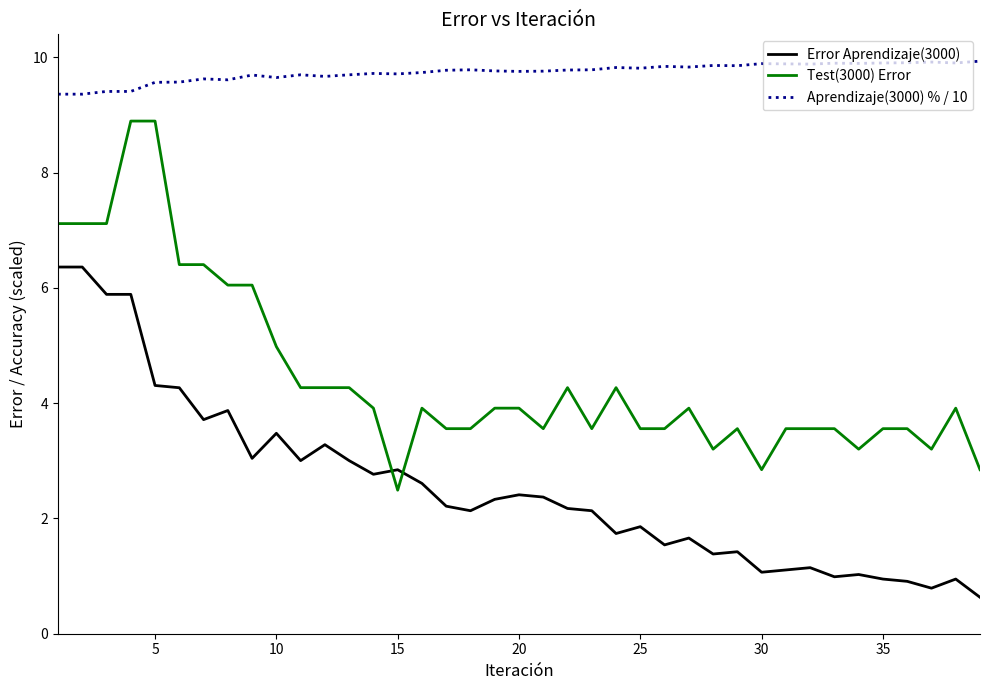

True or false: Error Aprendizaje(3000) has more than 0 interior local peaks.

True